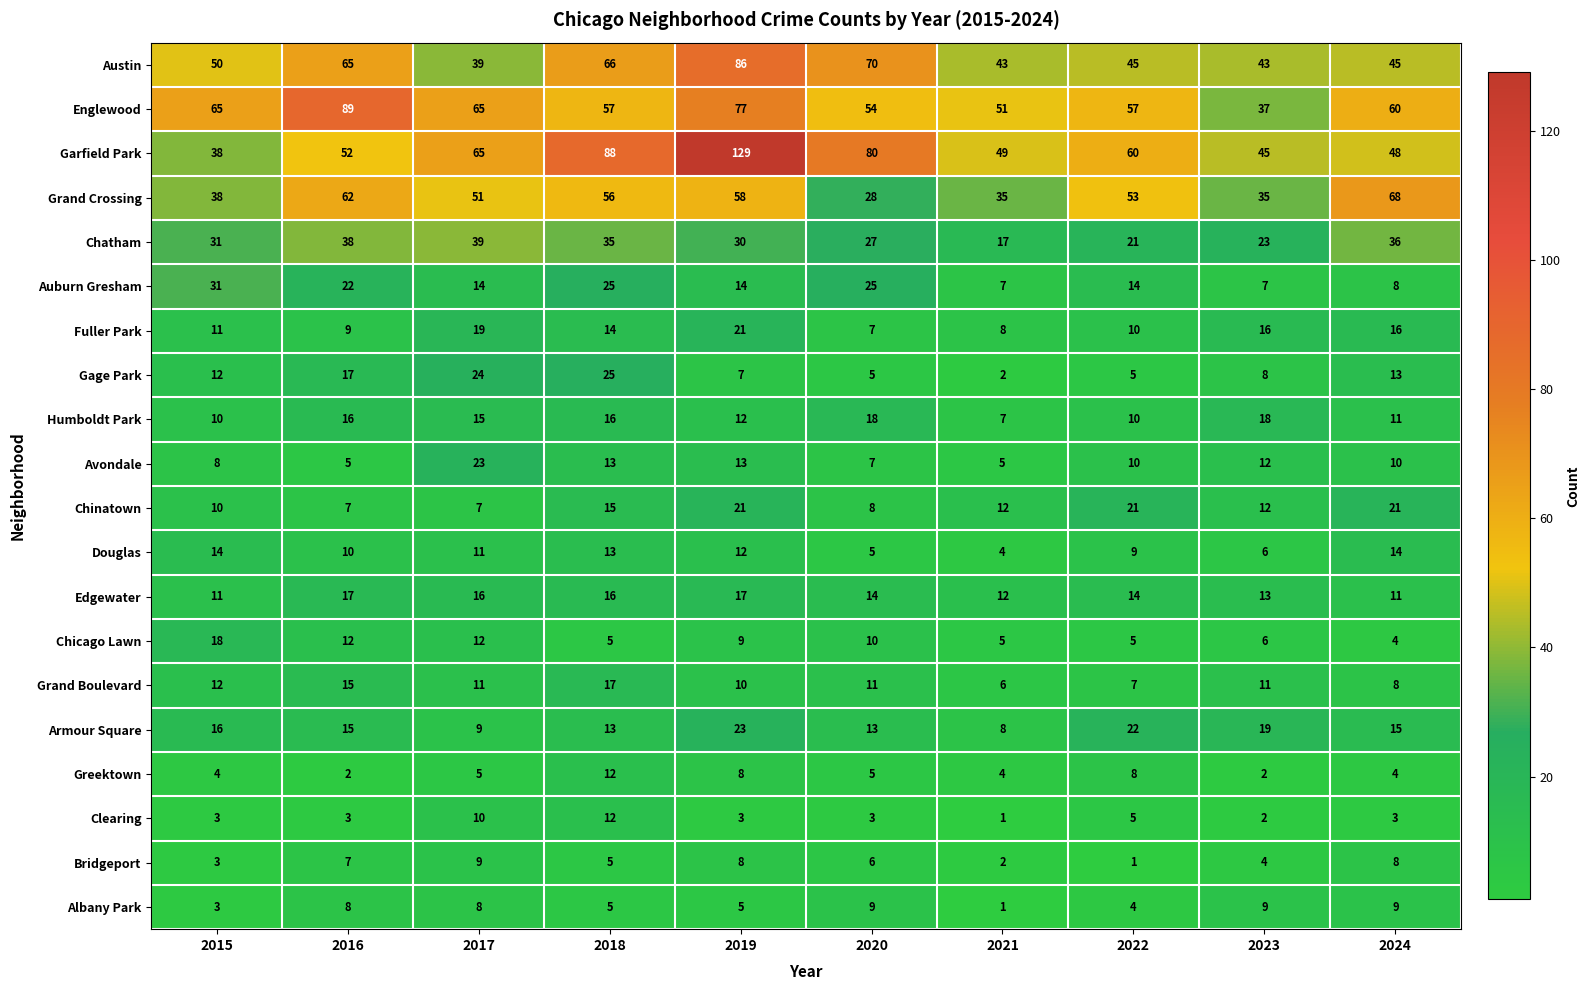

At which label is Chatham closest to 28?

2020